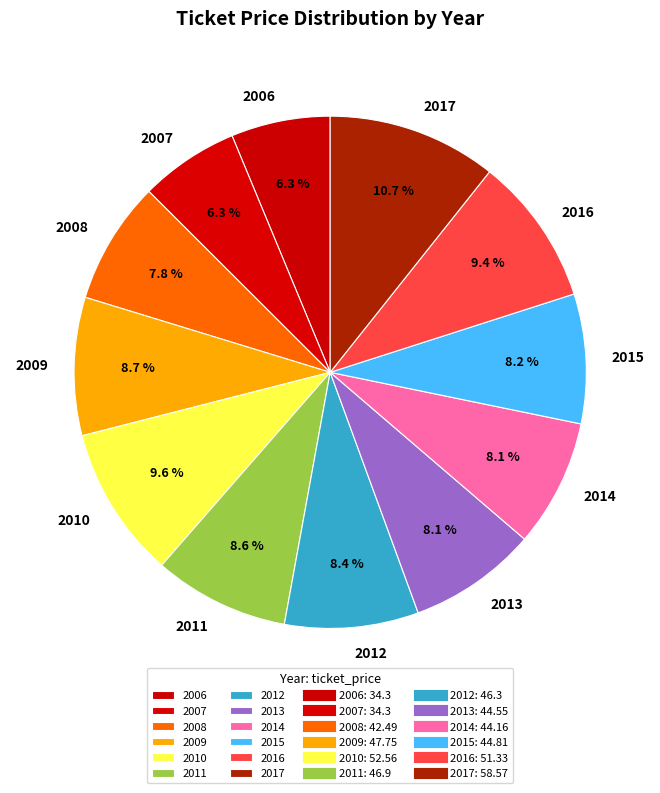

Which slice is the largest?

2017